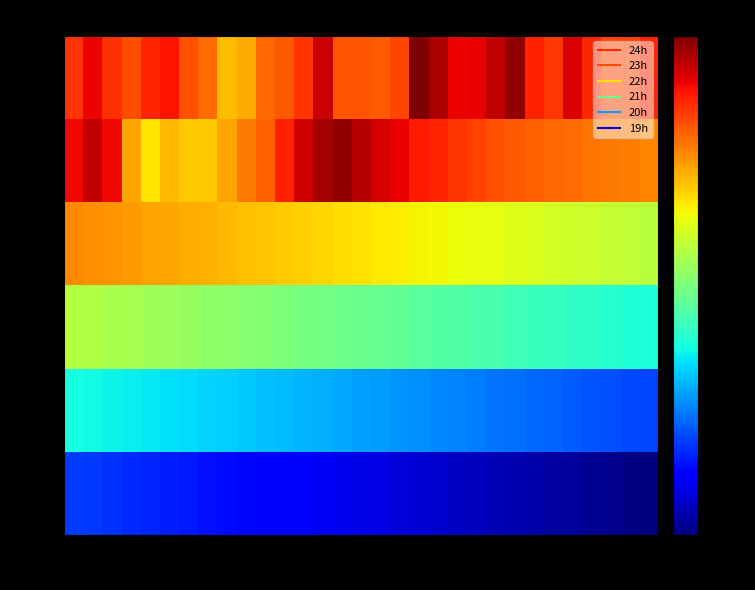

Which series has the largest range (max minus min)?

23h